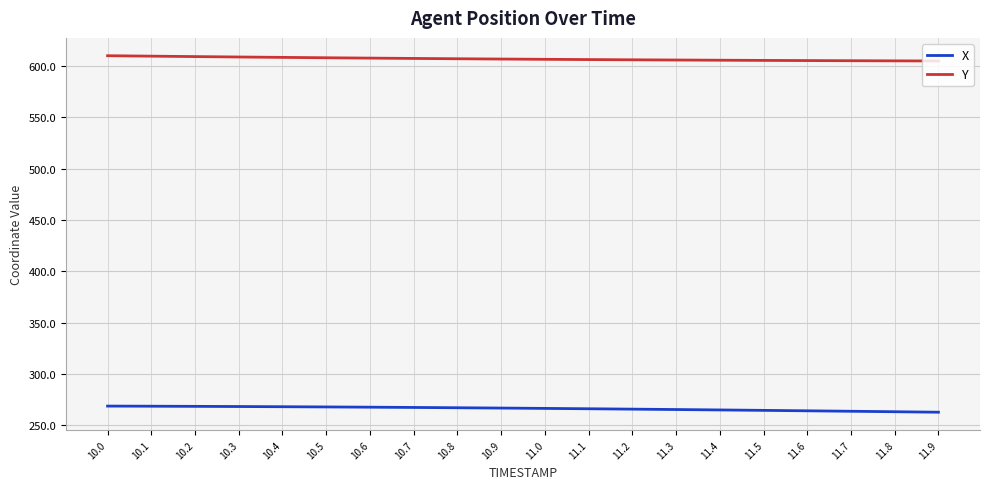

What is the difference between the Y values at 10.4 and 11.2?

2.4